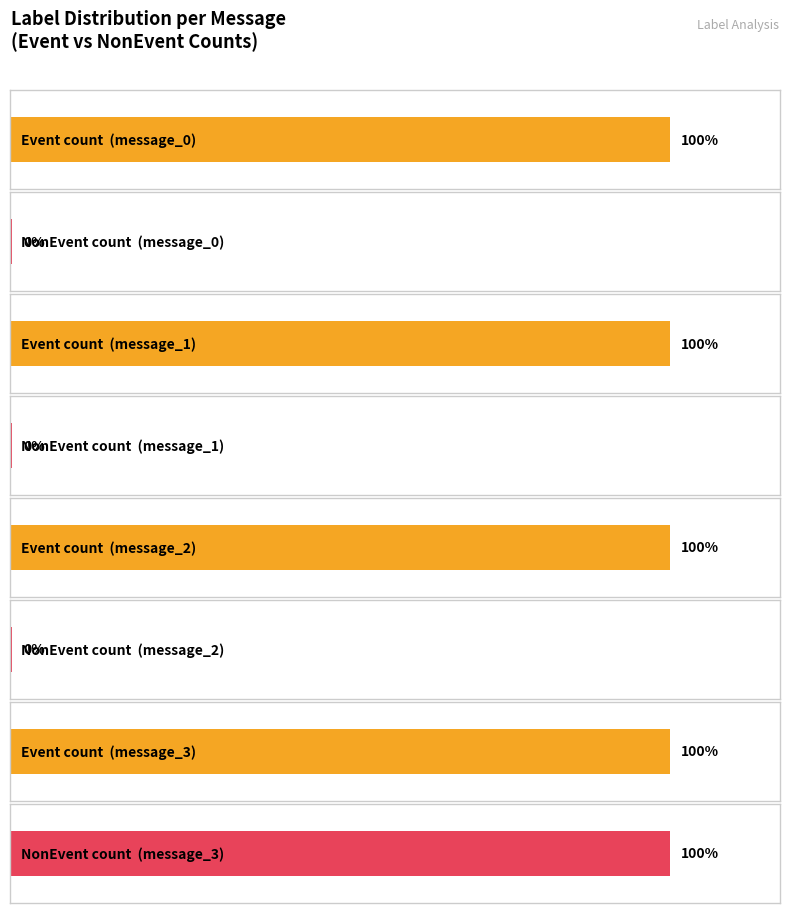

At which category does the chart reach its minimum across all series?

message_0